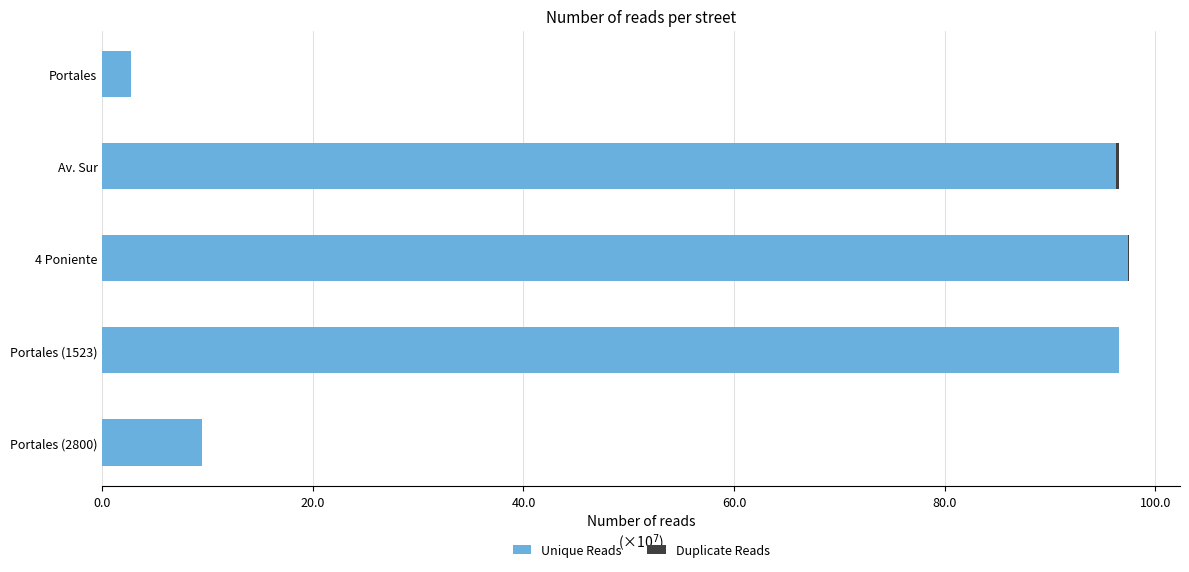

What is the value of the Duplicate Reads bar at the 3rd from the left?

324732